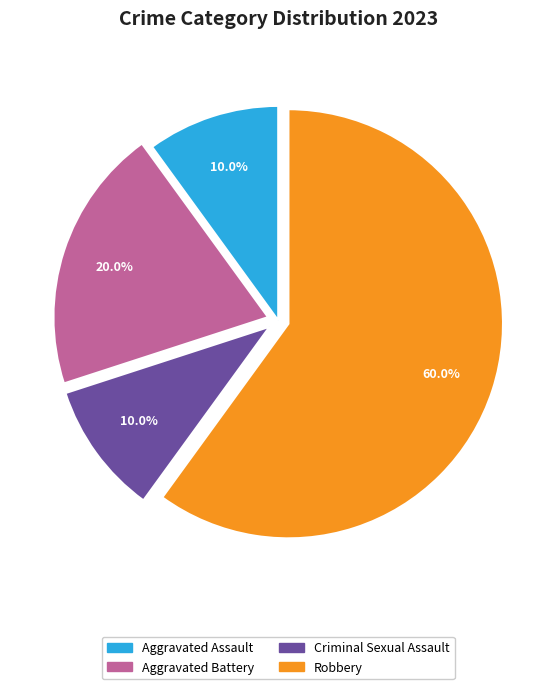

How much of the chart is everything except Criminal Sexual Assault?

90.0%